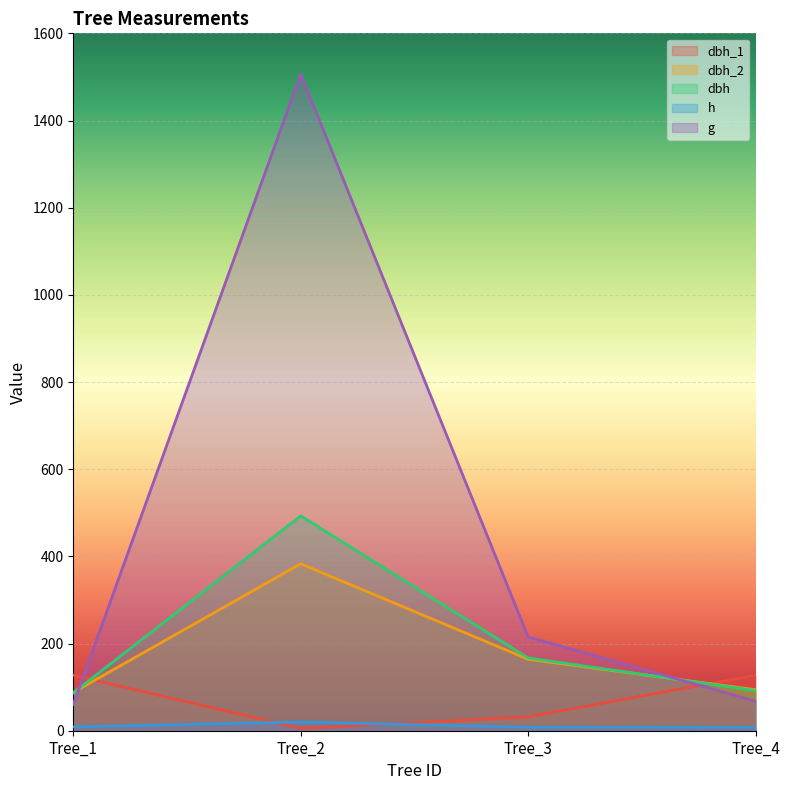

True or false: h has more than 0 interior local peaks.

True